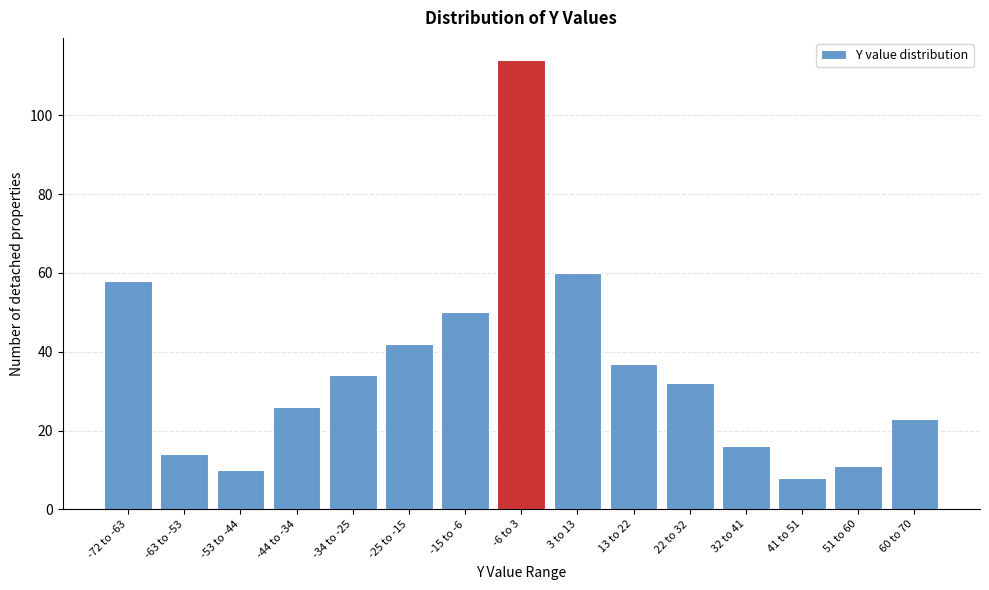

Reading left to right, what are all the values shown in this chart?

58	14	10	26	34	42	50	114	60	37	32	16	8	11	23